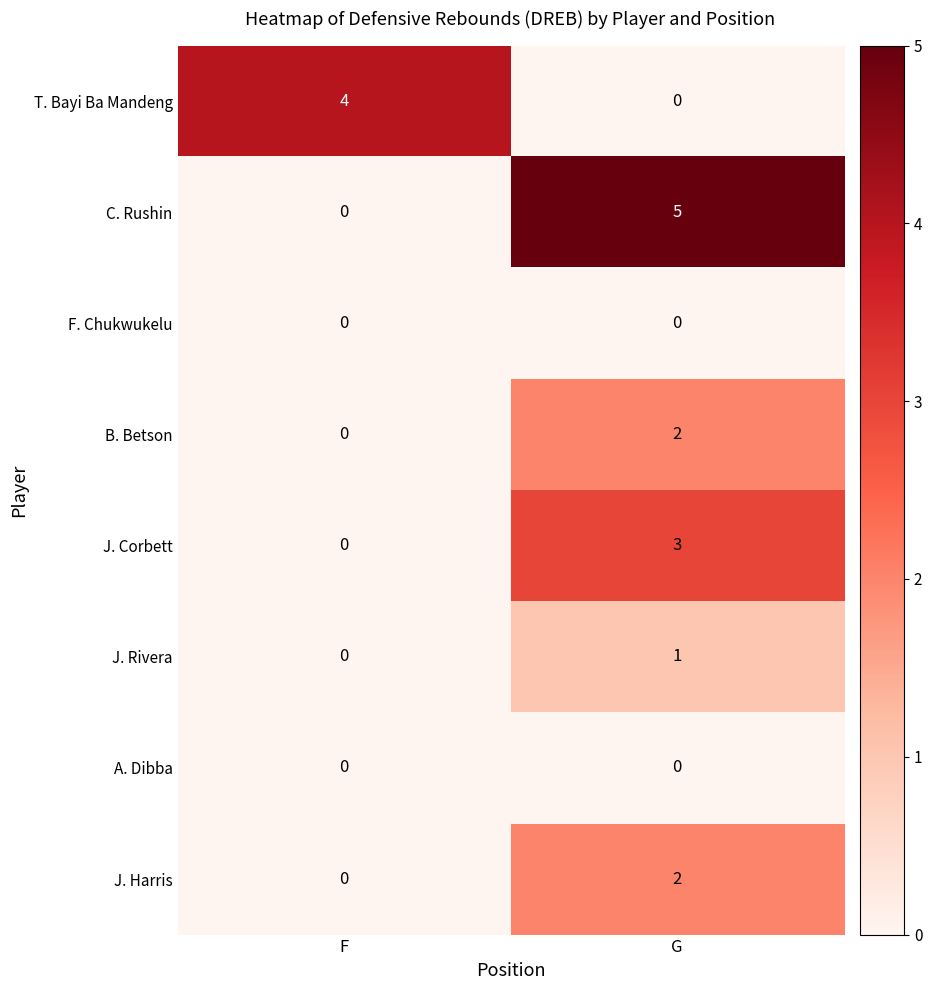

How many data points does each series have?

2